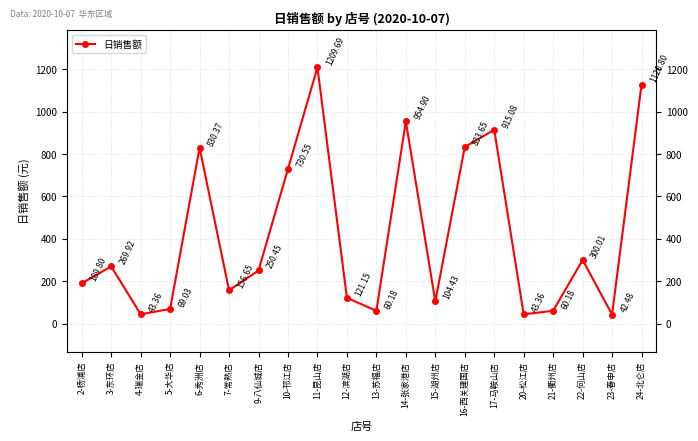

What is the change in value from 12-滨湖店 to 14-张家港店?

+833.8